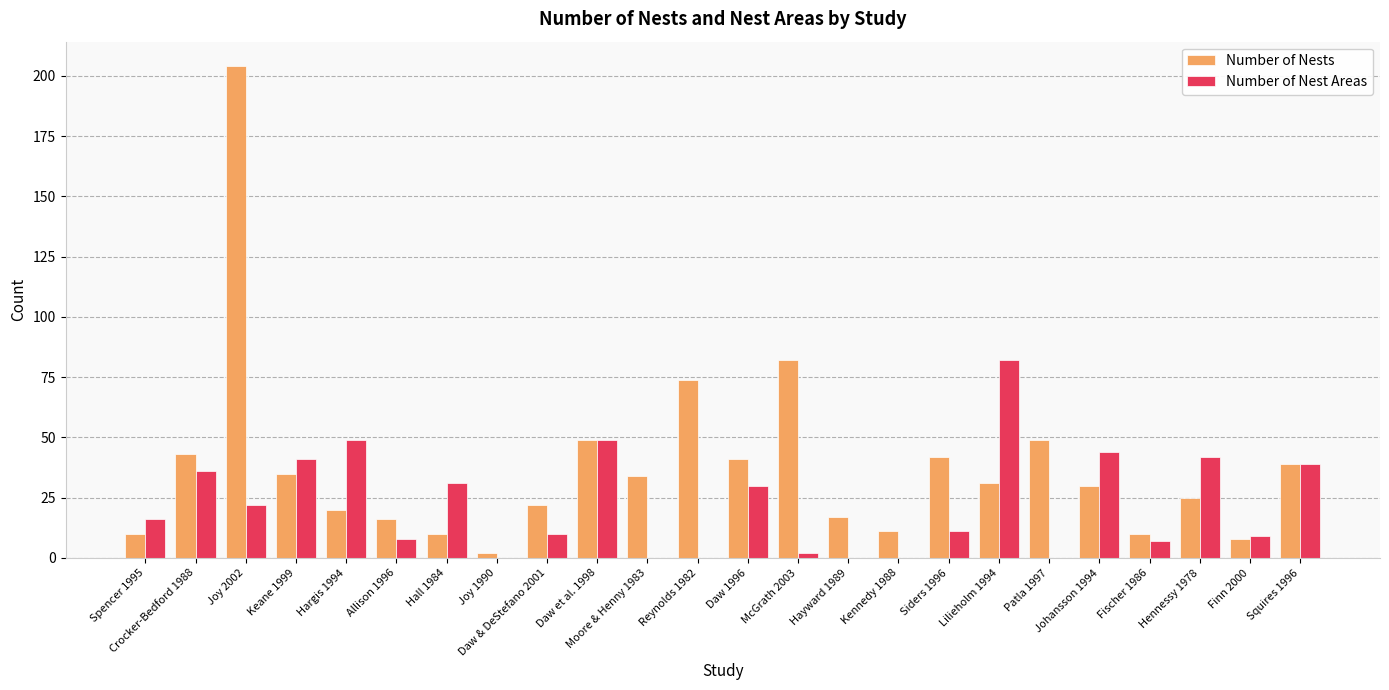

Reading left to right, what are all the values shown in this chart?

Number of Nests: Spencer 1995=10	Crocker-Bedford 1988=43	Joy 2002=204	Keane 1999=35	Hargis 1994=20	Allison 1996=16	Hall 1984=10	Joy 1990=2	Daw & DeStefano 2001=22	Daw et al. 1998=49	Moore & Henny 1983=34	Reynolds 1982=74	Daw 1996=41	McGrath 2003=82	Hayward 1989=17	Kennedy 1988=11	Siders 1996=42	Lilieholm 1994=31	Patla 1997=49	Johansson 1994=30	Fischer 1986=10	Hennessy 1978=25	Finn 2000=8	Squires 1996=39
Number of Nest Areas: Spencer 1995=16	Crocker-Bedford 1988=36	Joy 2002=22	Keane 1999=41	Hargis 1994=49	Allison 1996=8	Hall 1984=31	Joy 1990=0	Daw & DeStefano 2001=10	Daw et al. 1998=49	Moore & Henny 1983=0	Reynolds 1982=0	Daw 1996=30	McGrath 2003=2	Hayward 1989=0	Kennedy 1988=0	Siders 1996=11	Lilieholm 1994=82	Patla 1997=0	Johansson 1994=44	Fischer 1986=7	Hennessy 1978=42	Finn 2000=9	Squires 1996=39